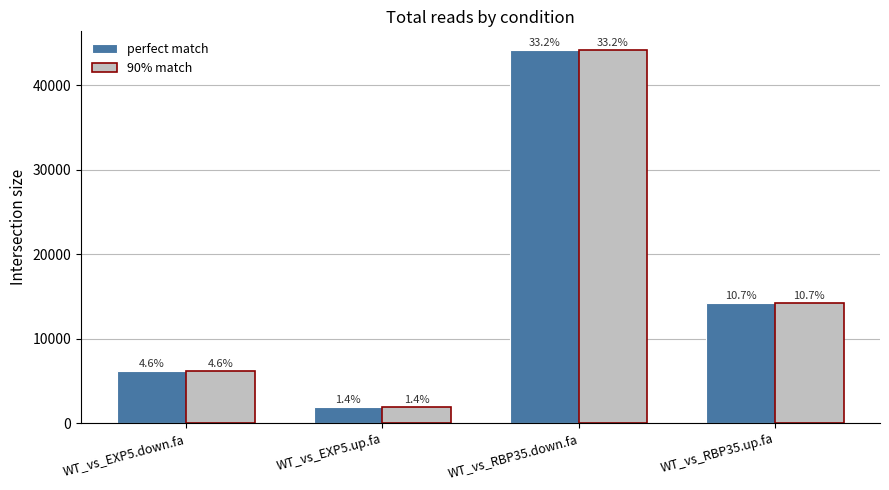

Is it true that perfect match equals 2628 at WT_vs_EXP5.up.fa?

False